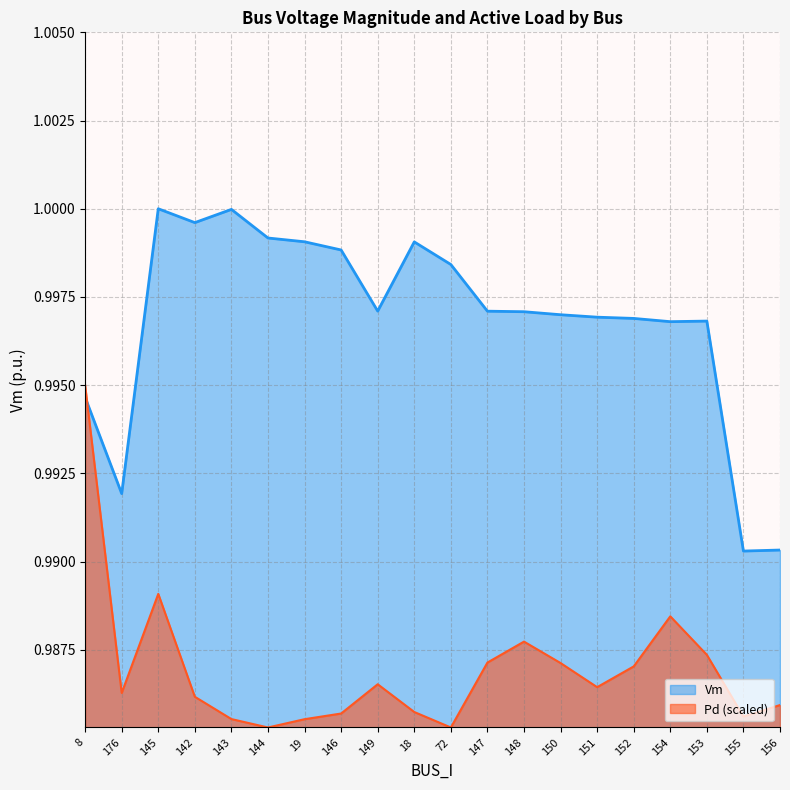

Which category has the lowest value in the Pd series?

144